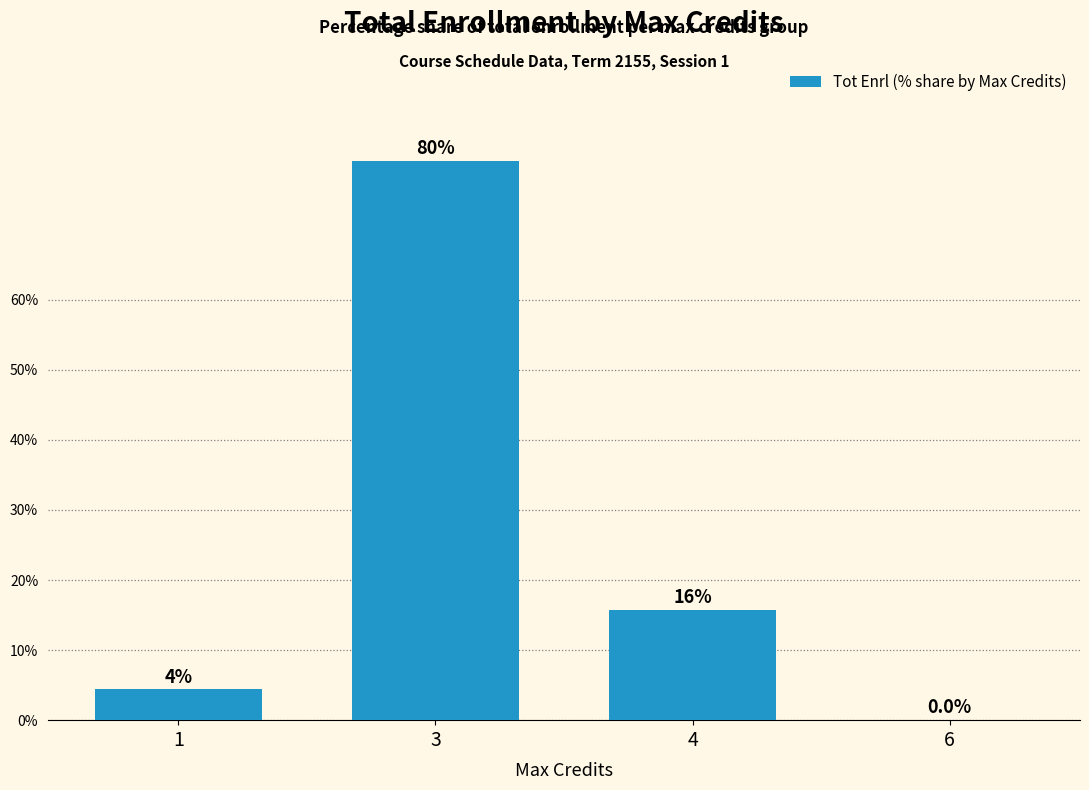

Reading right to left, list all the values displayed in this chart.

0.0	15.7	79.9	4.4